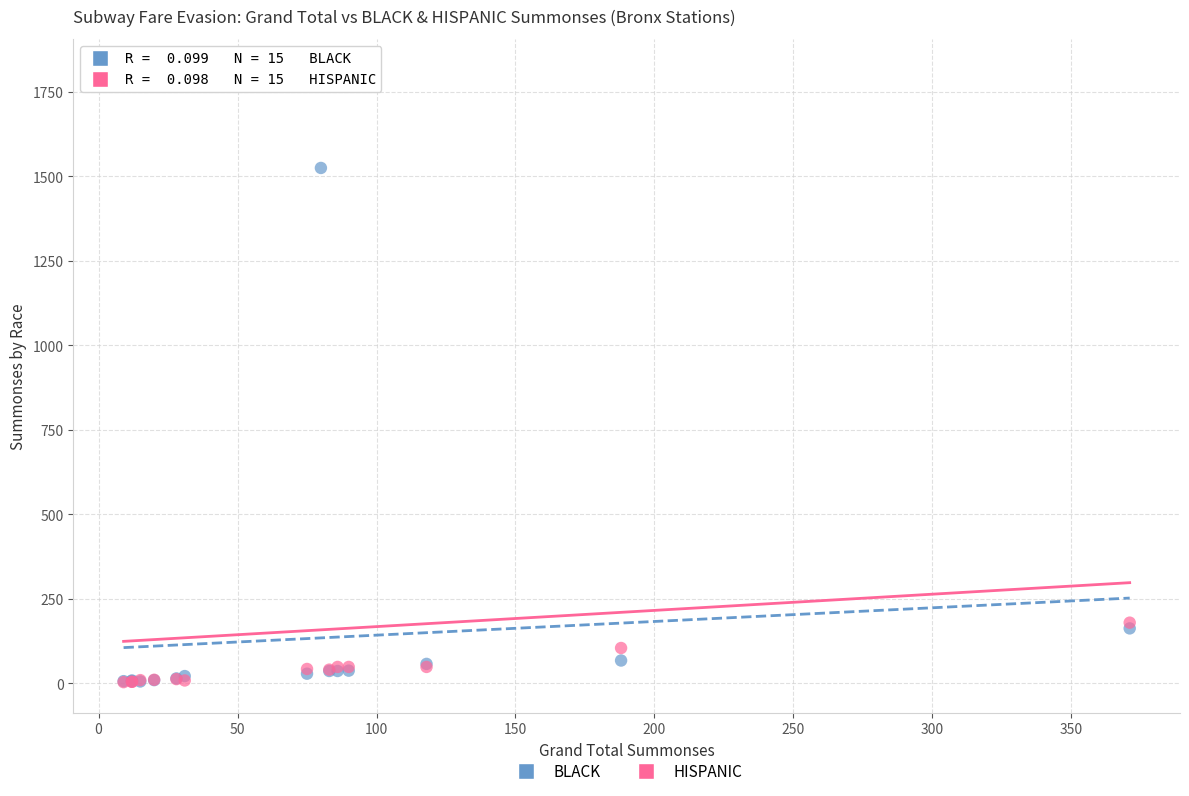

Which series reaches the maximum Y coordinate?

HISPANIC